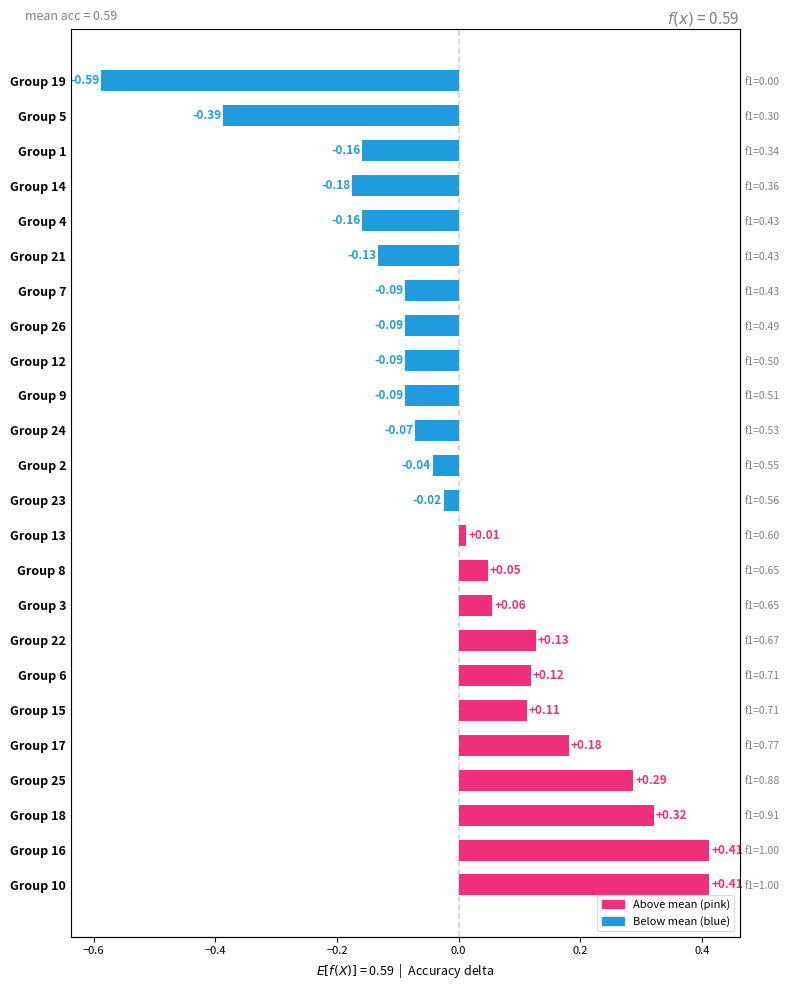

True or false: the data shows 0.1 at Group 3.

True